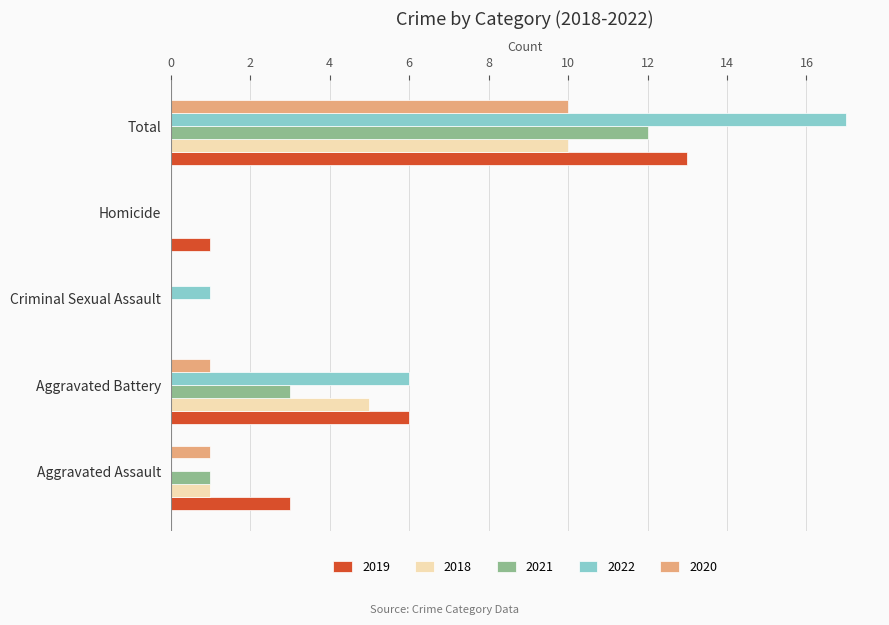

Which series has the largest total across all categories?

2022